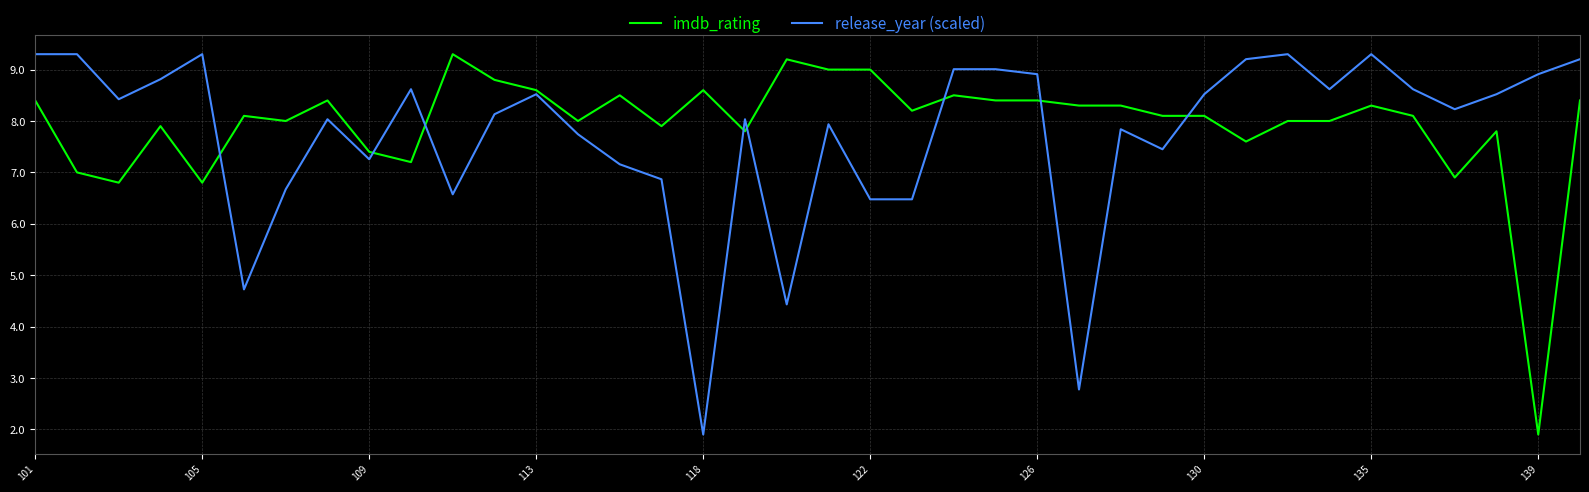

Does the chart display data point markers on the line(s)?

No